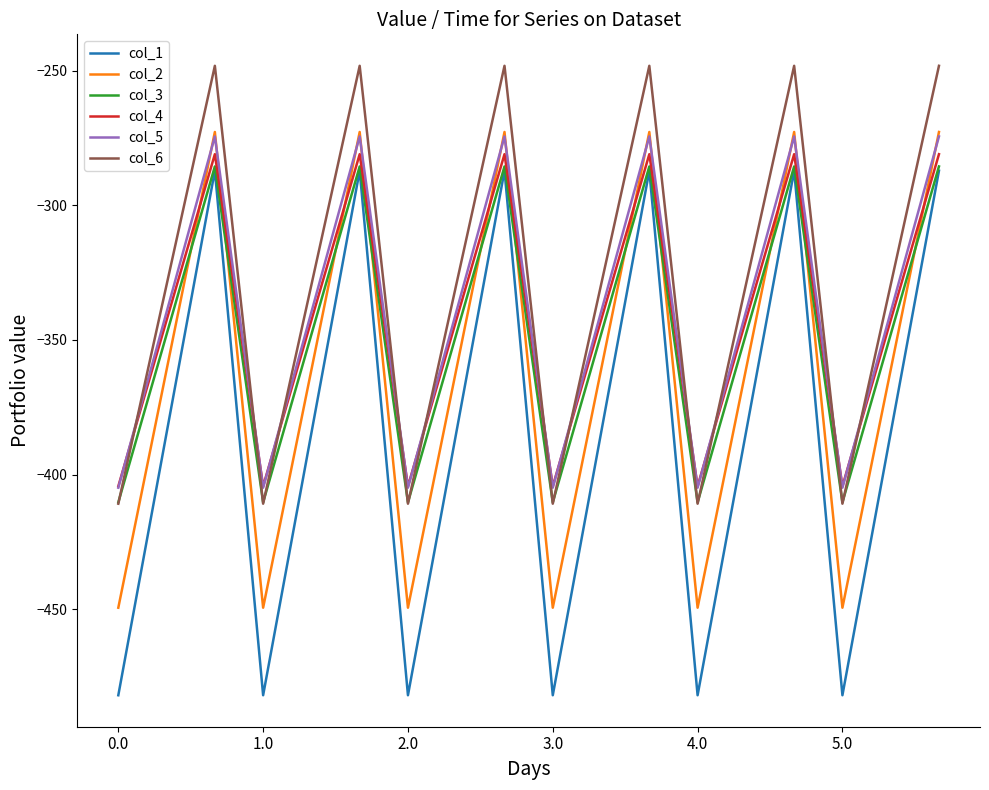

True or false: col_1 and col_2 cross at least once.

False